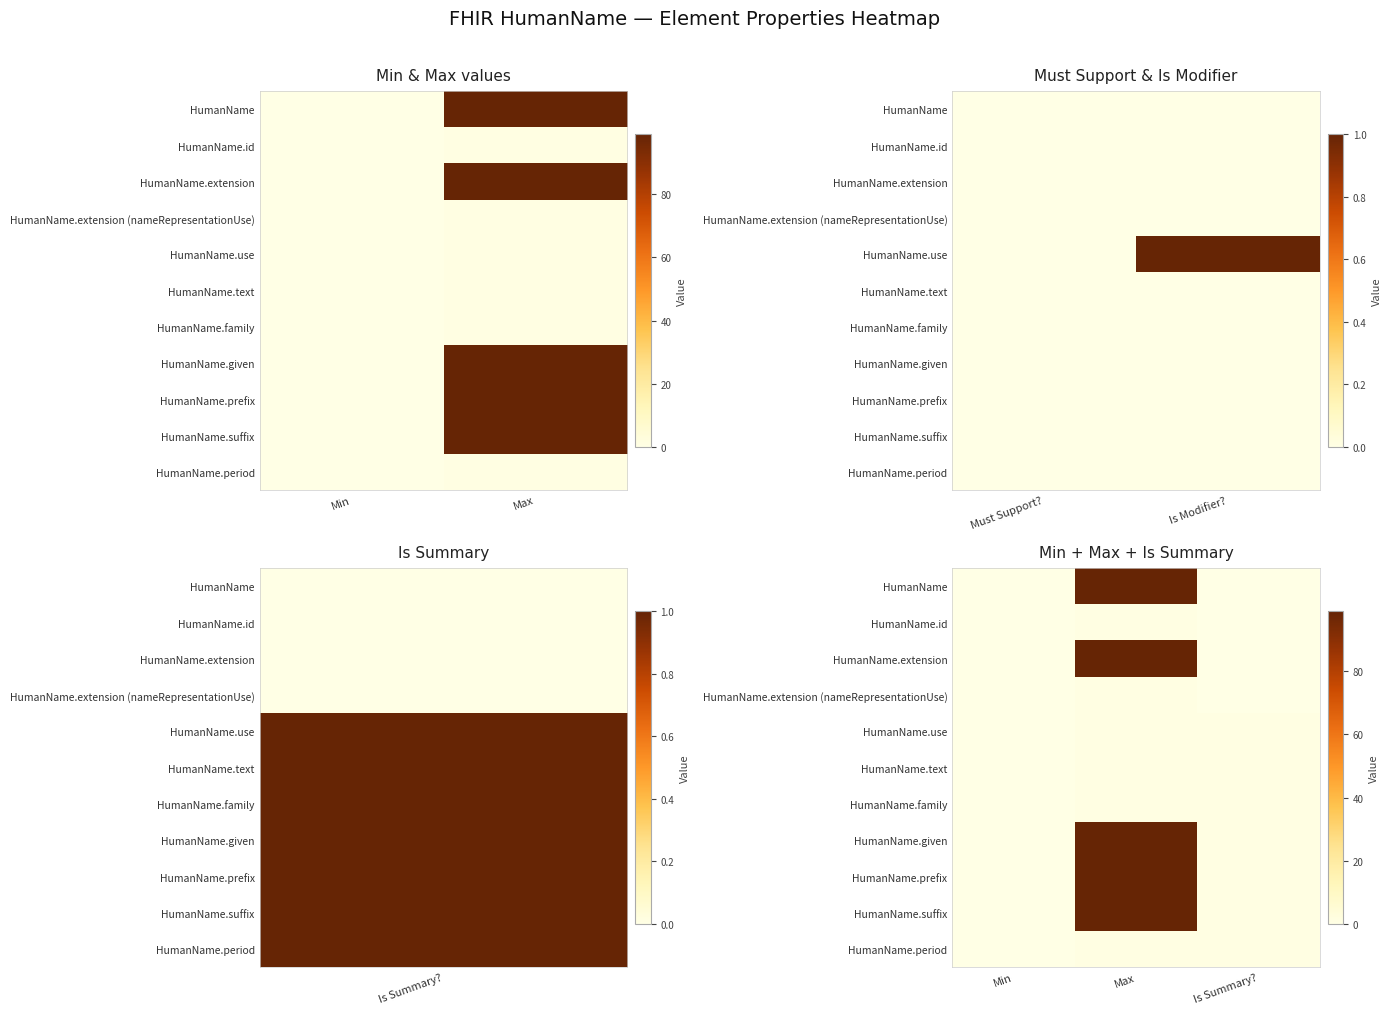

How many data points in HumanName are above 0?

1